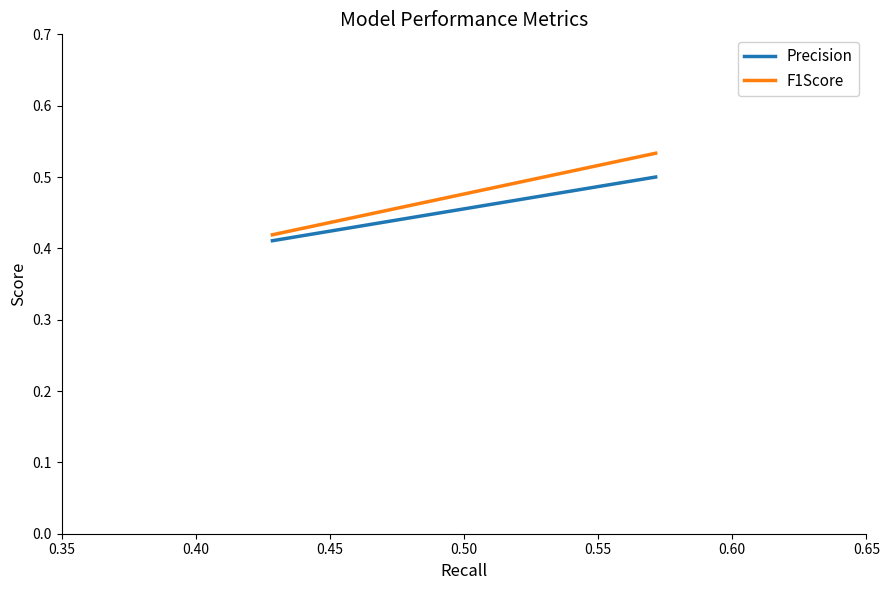

True or false: F1Score and Precision intersect in this chart.

False